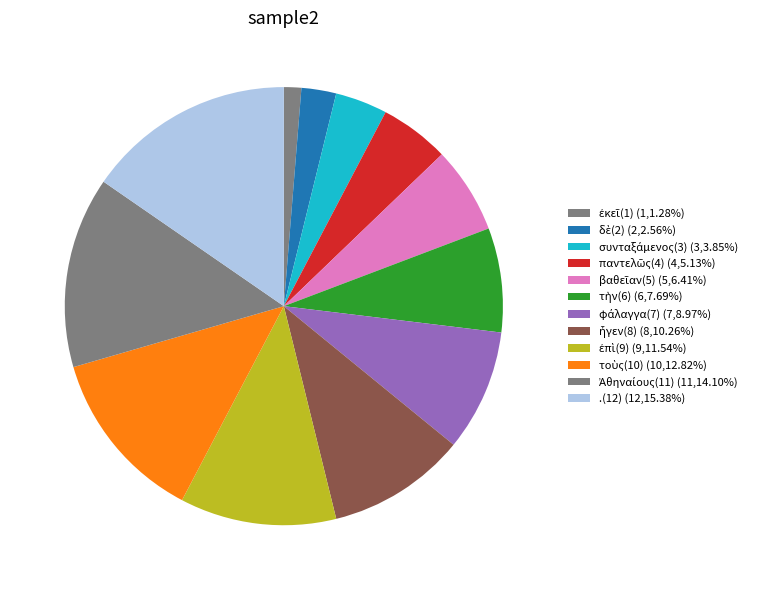

To the nearest percent, what percentage of the pie is Ἀθηναίους(11)?

14%